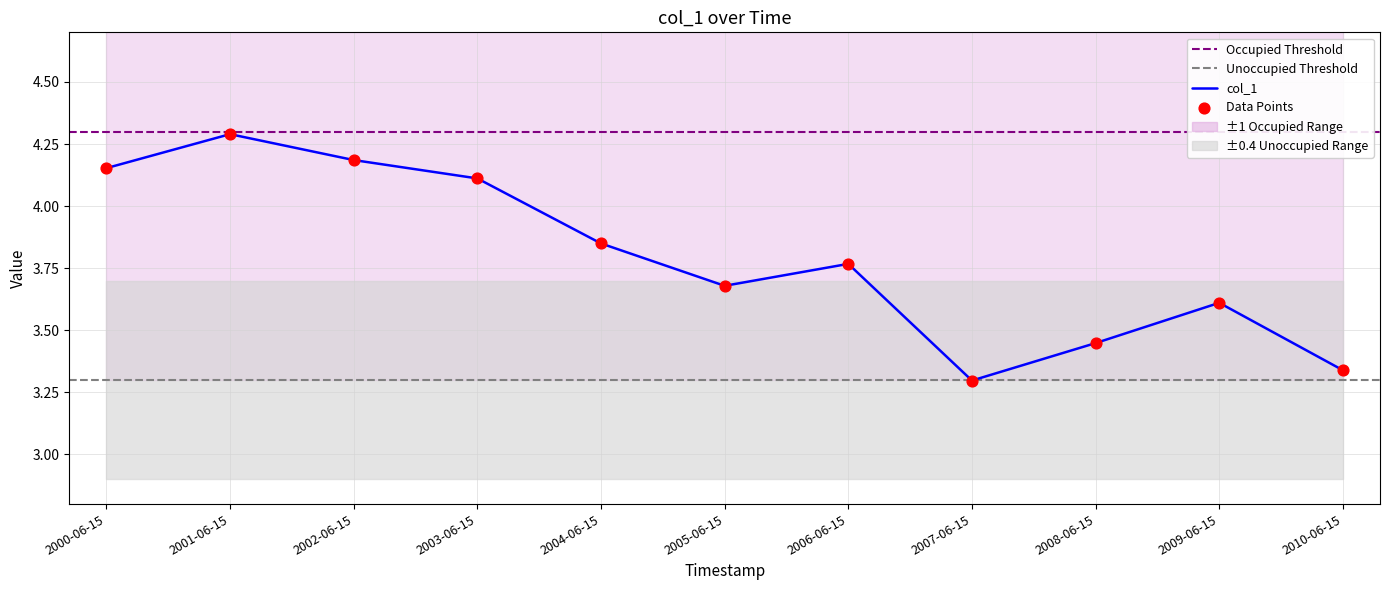

Between 2001-06-15 and 2002-06-15, which is larger?

2001-06-15